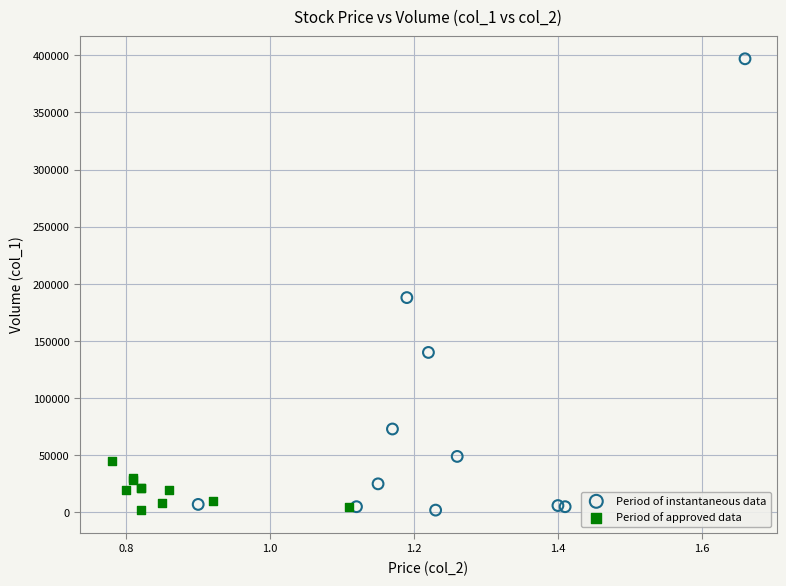

Which series reaches the maximum Y coordinate?

Period of instantaneous data